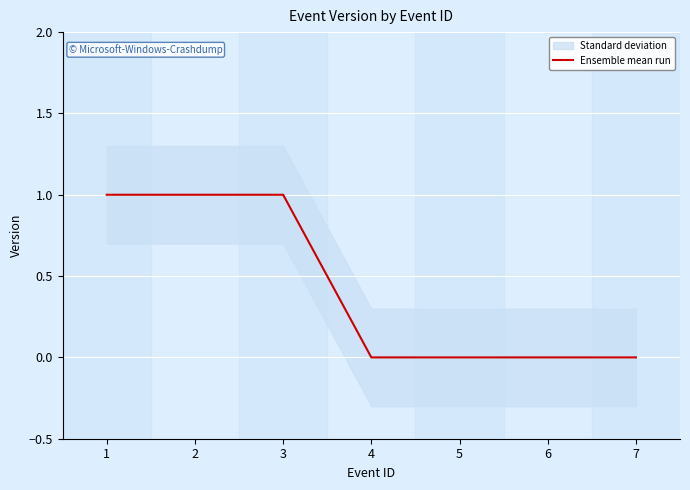

Which has a higher value, 7 or 4?

7